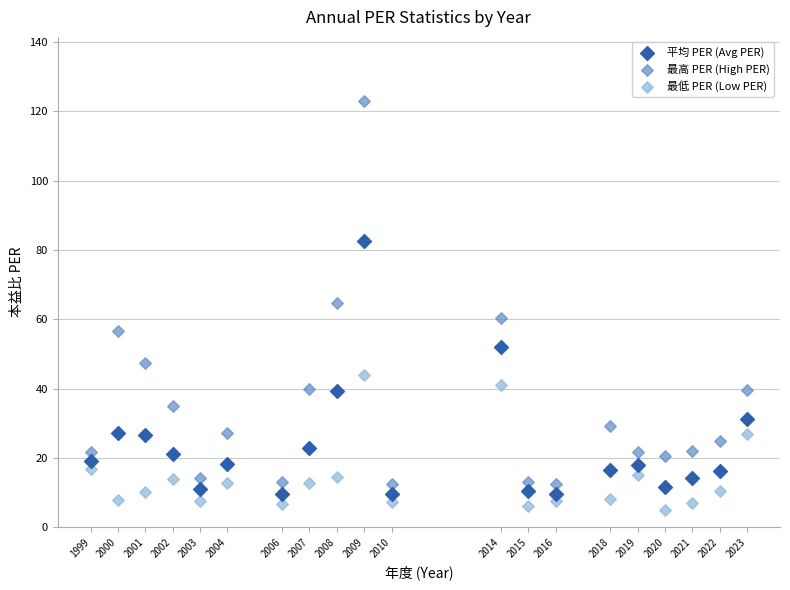

Across all data points, what is the range of X values (max minus min)?

24.0